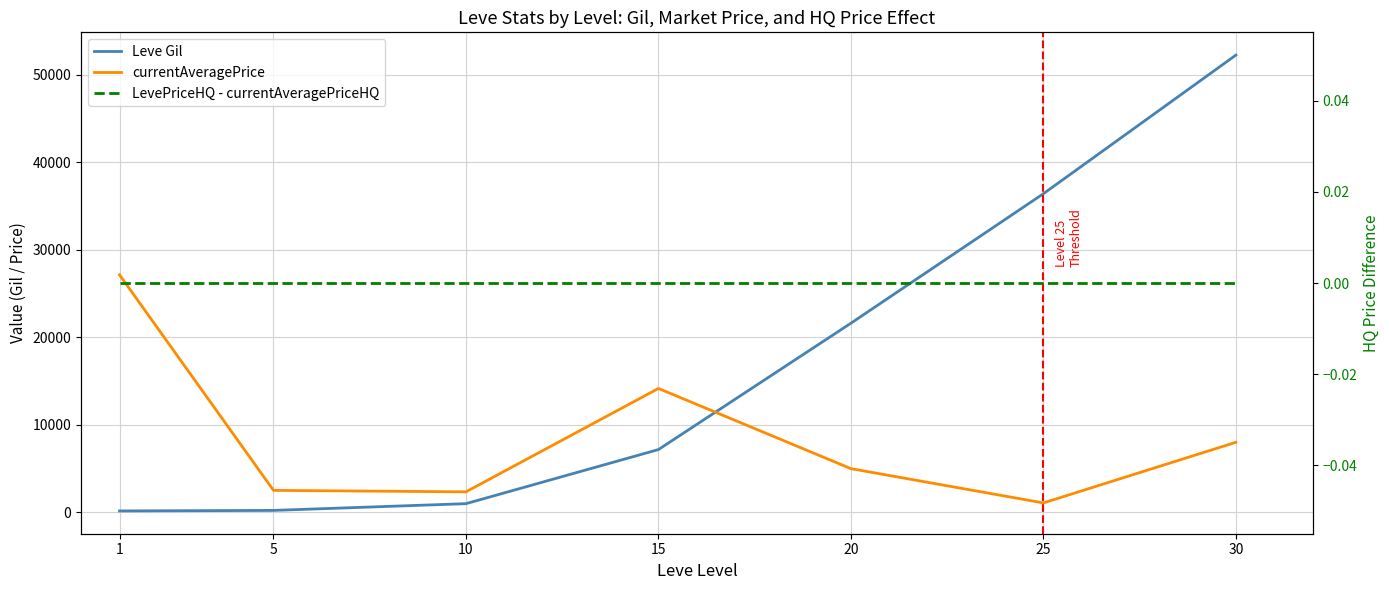

What is the total value across all series at 25?

37465